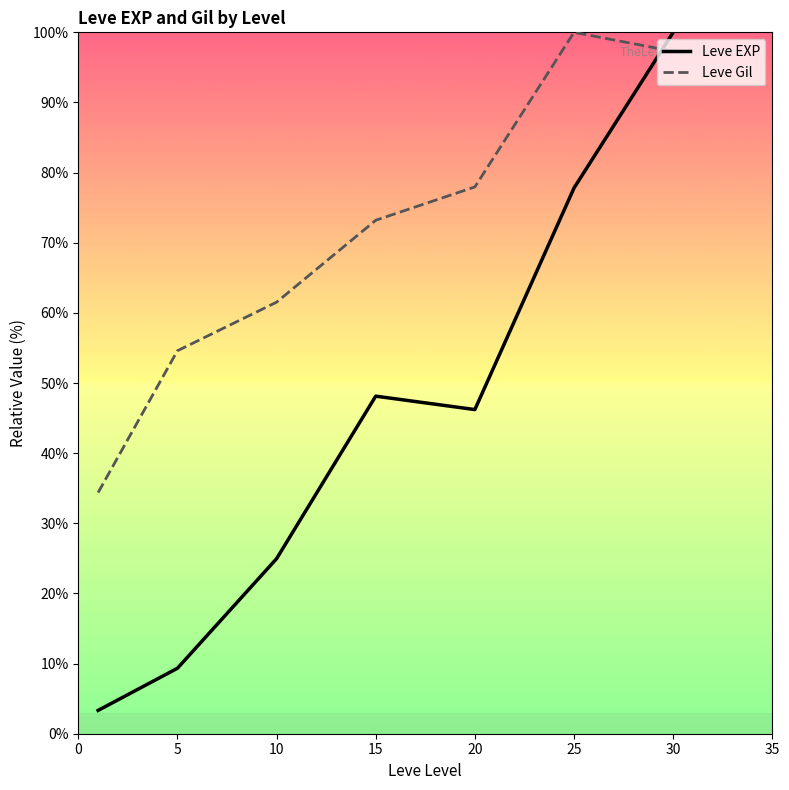

Reading left to right, list all the values displayed in this chart.

Leve EXP: 3.3	9.3	25.0	48.1	46.2	77.8	100.0
Leve Gil: 34.4	54.6	61.5	73.2	78.0	100.0	97.3